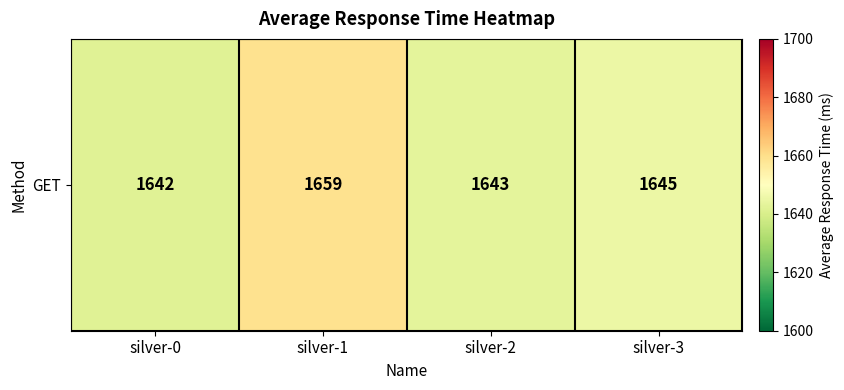

Reading left to right, extract all data points from this chart.

silver-0=1642	silver-1=1659	silver-2=1643	silver-3=1645